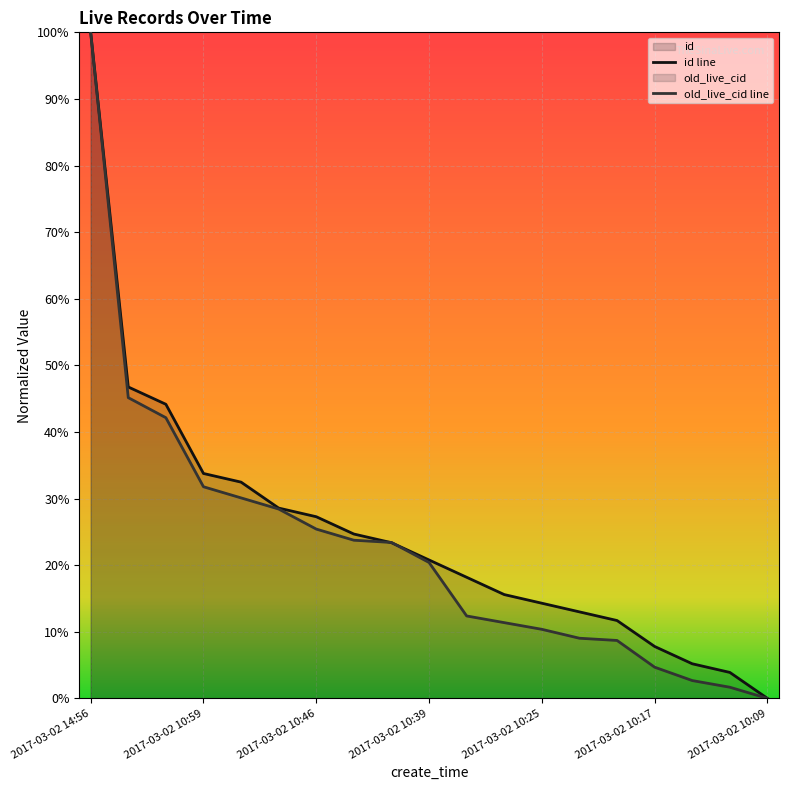

At how many categories does at least one series exceed 64?

1